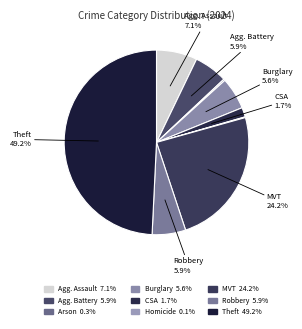

Is there a majority slice in this chart?

No